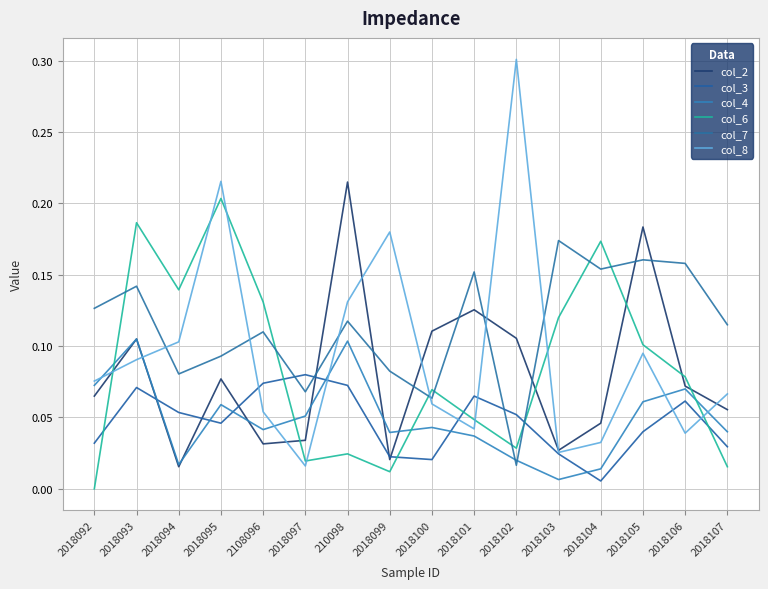

What is the sum of all col_4 values?

0.8